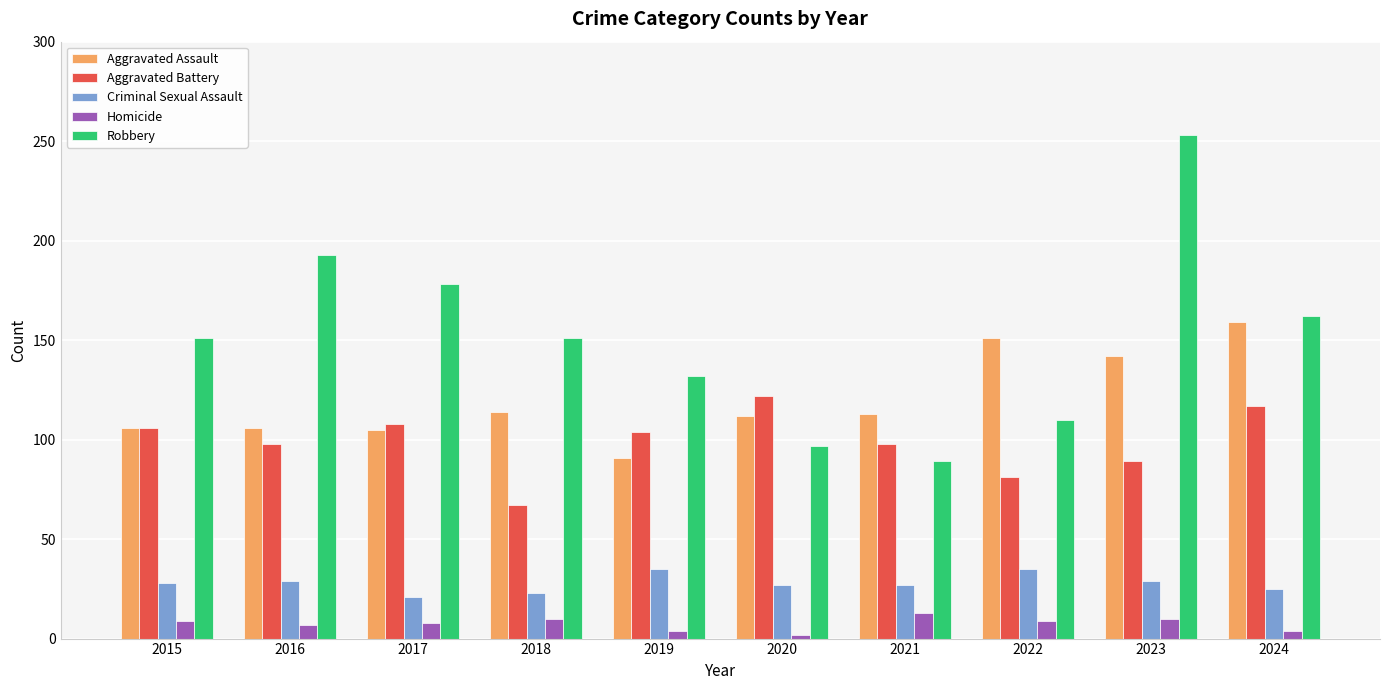

List the series in order of their peak value, highest first.

Robbery, Aggravated Assault, Aggravated Battery, Criminal Sexual Assault, Homicide